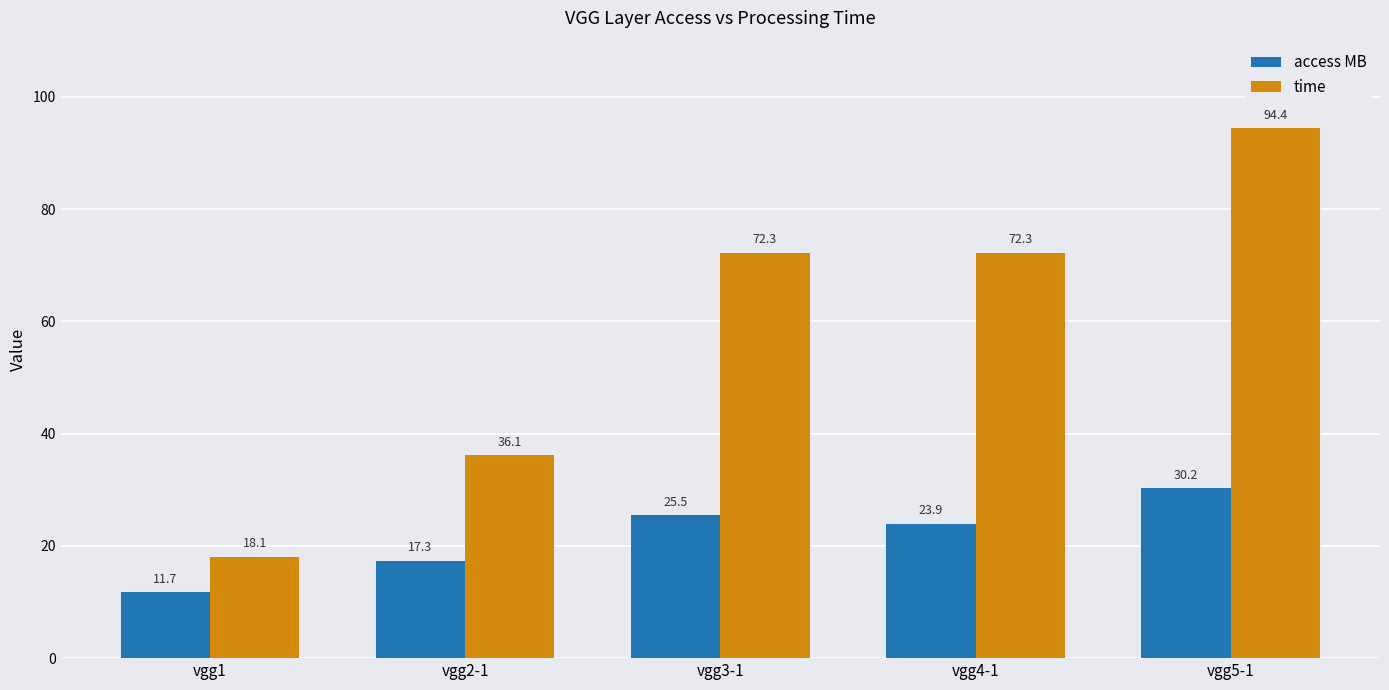

Count the number of categories in the chart.

5